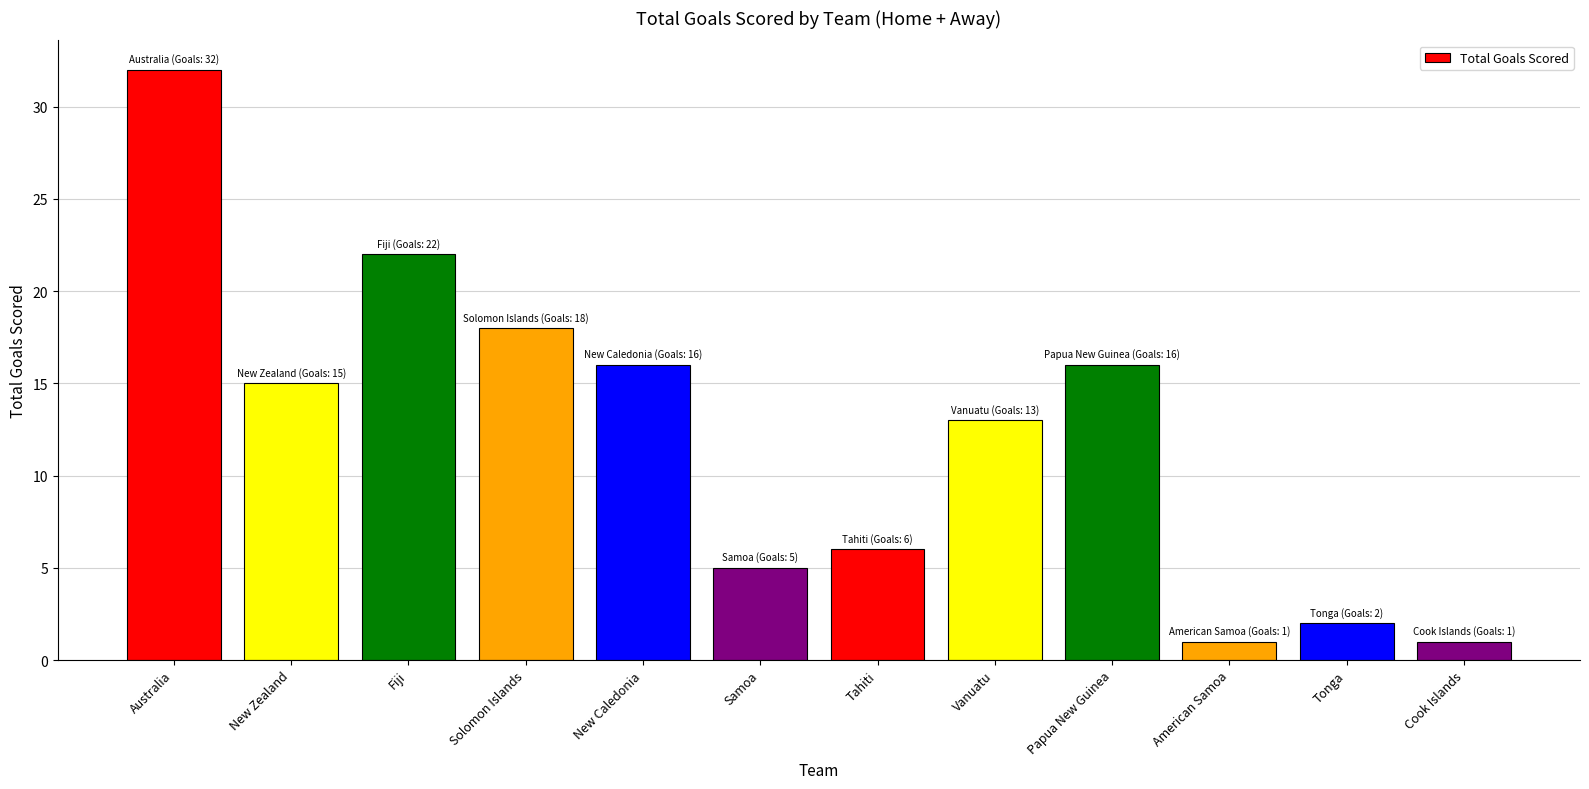

What is the difference between the maximum and minimum values?

31